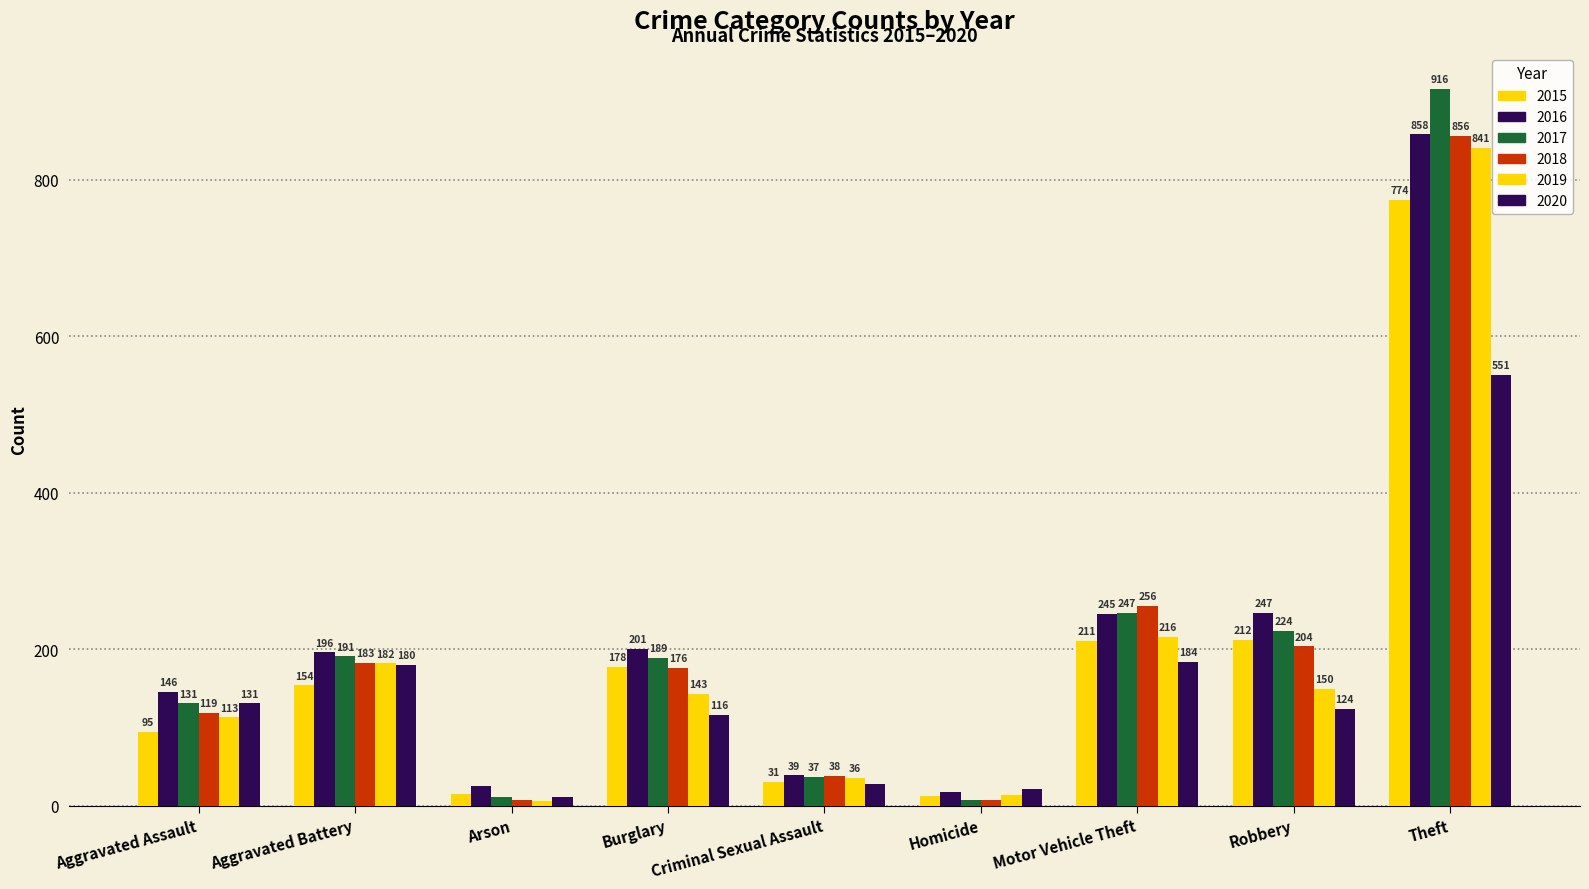

What position from the right is Criminal Sexual Assault?

5